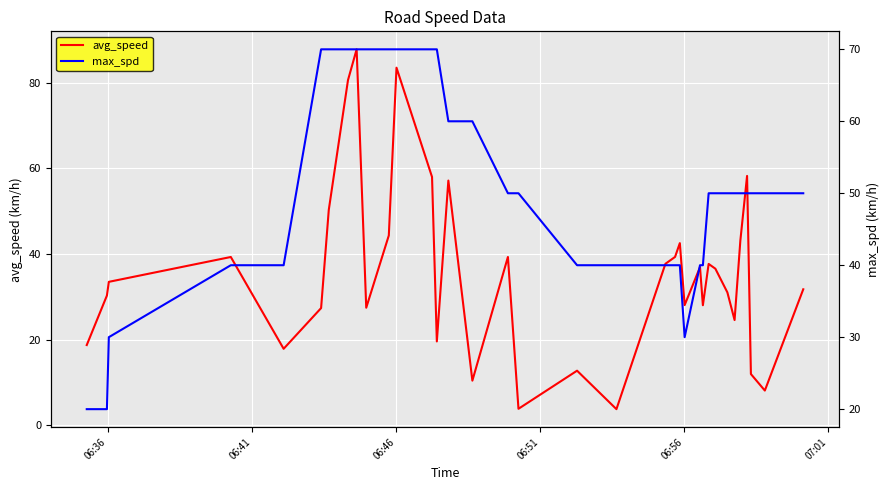

What is the highest value of the avg_speed series?

87.8